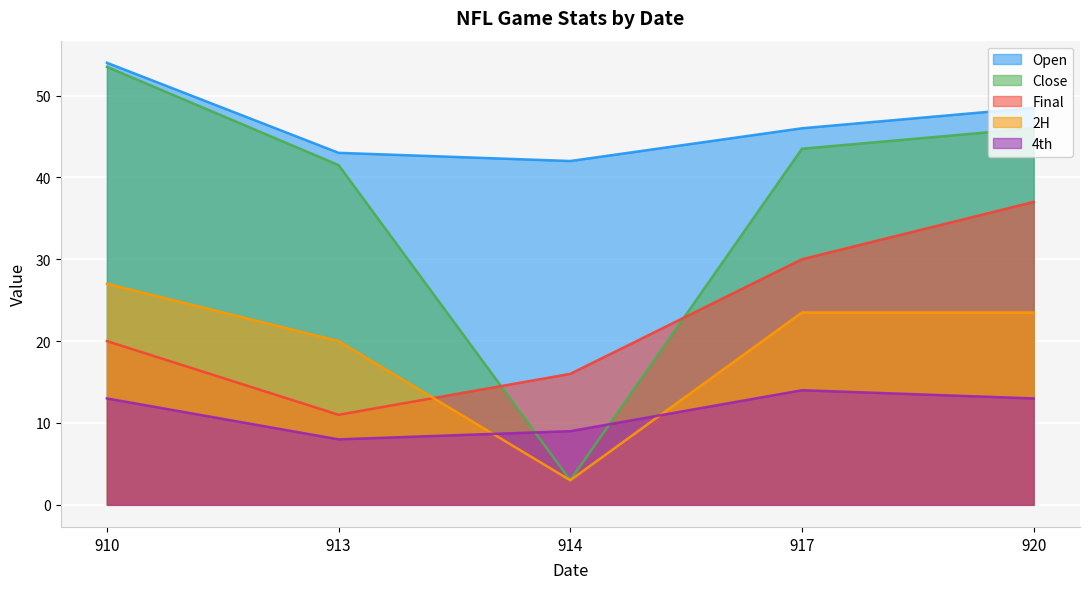

What is the difference between the highest and lowest values at 914?

39.0